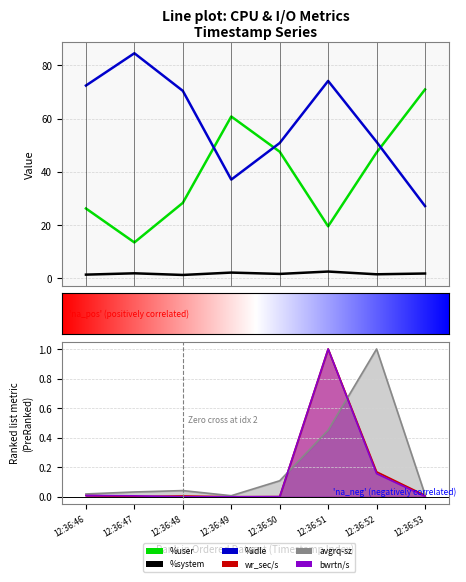

True or false: %idle and avgrq-sz cross at least once.

False